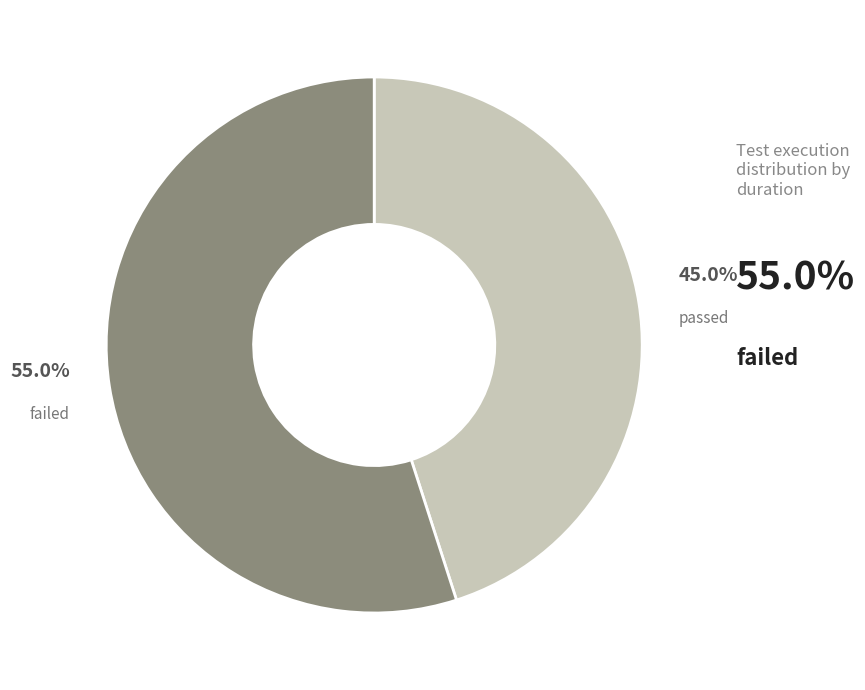

Is there any slice that represents more than half of the pie?

Yes